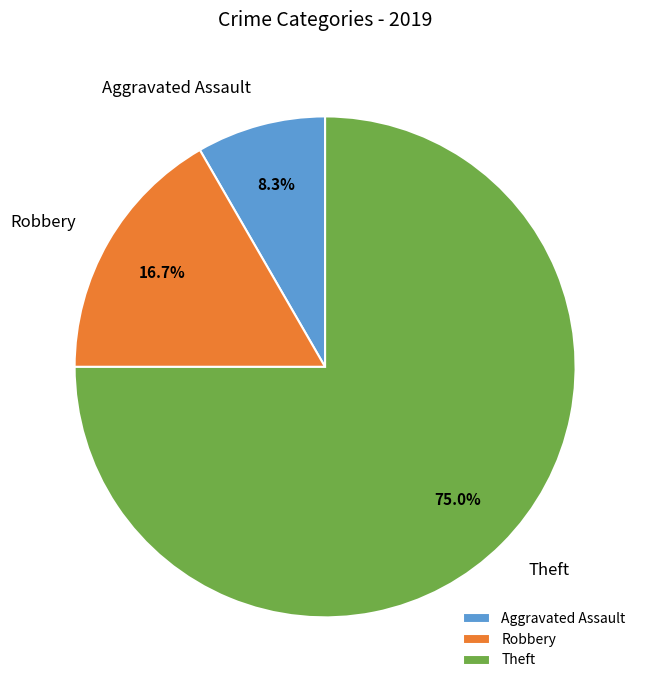

True or false: Theft accounts for 75% of the total.

True